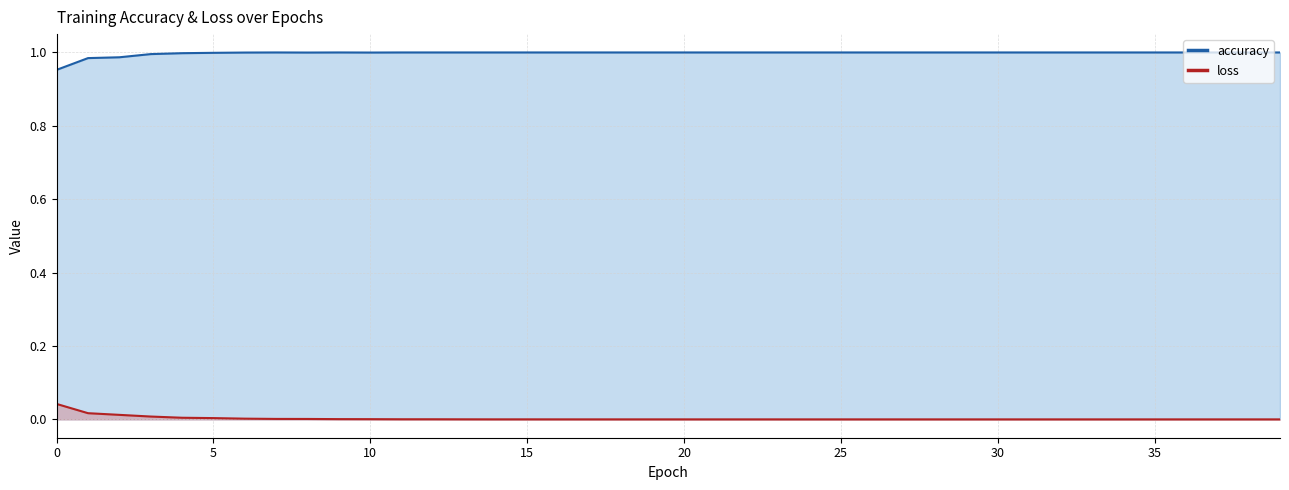

True or false: loss has a value of 0.0 at 0.

False